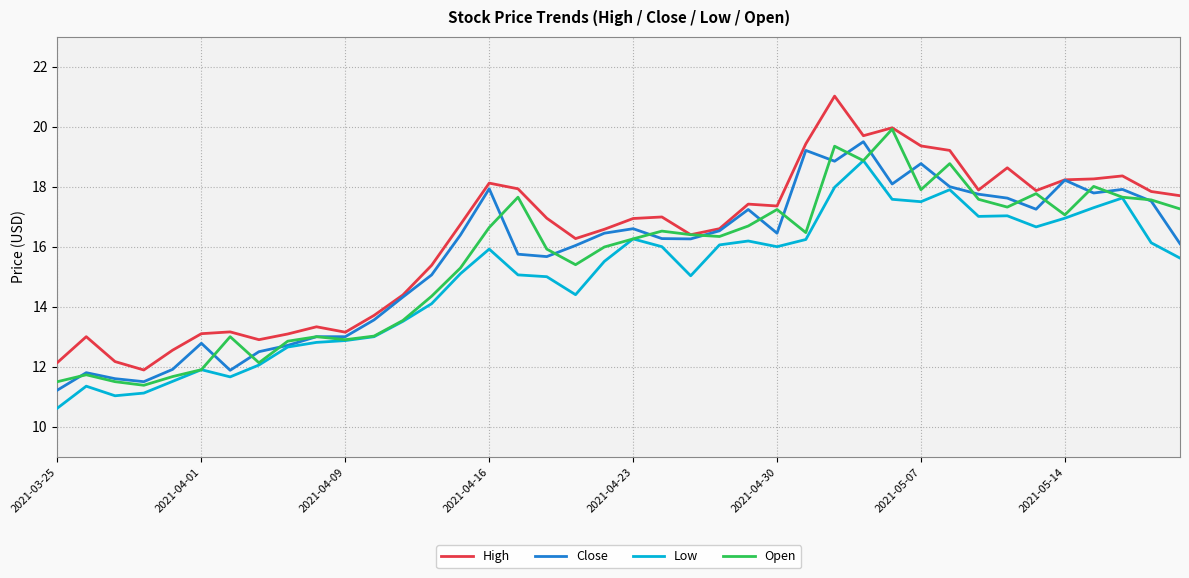

True or false: Low and High intersect in this chart.

False